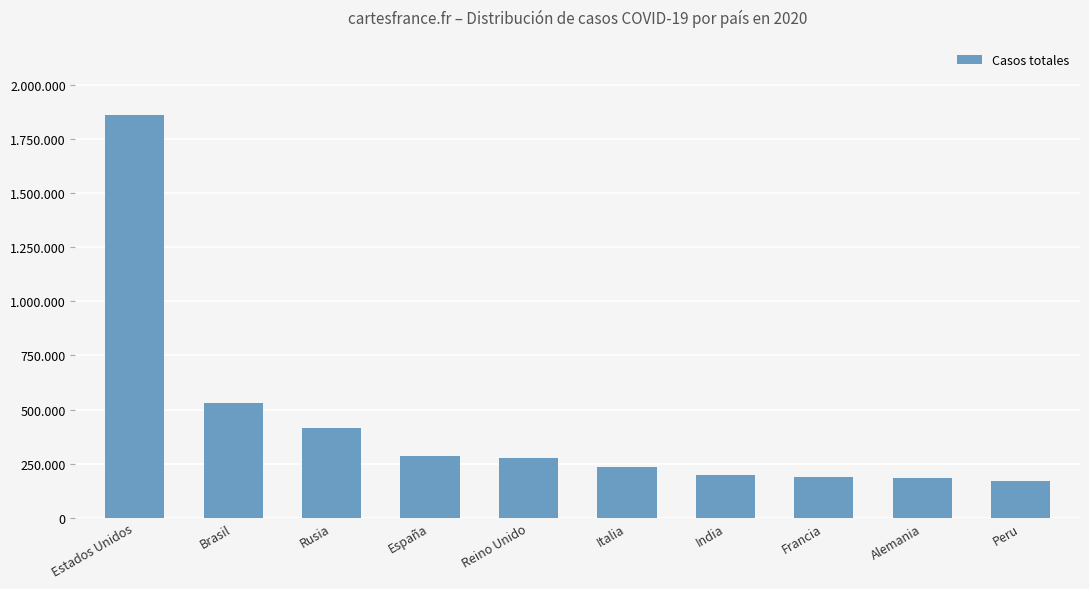

The value at Estados Unidos is 2689585. True or false?

False